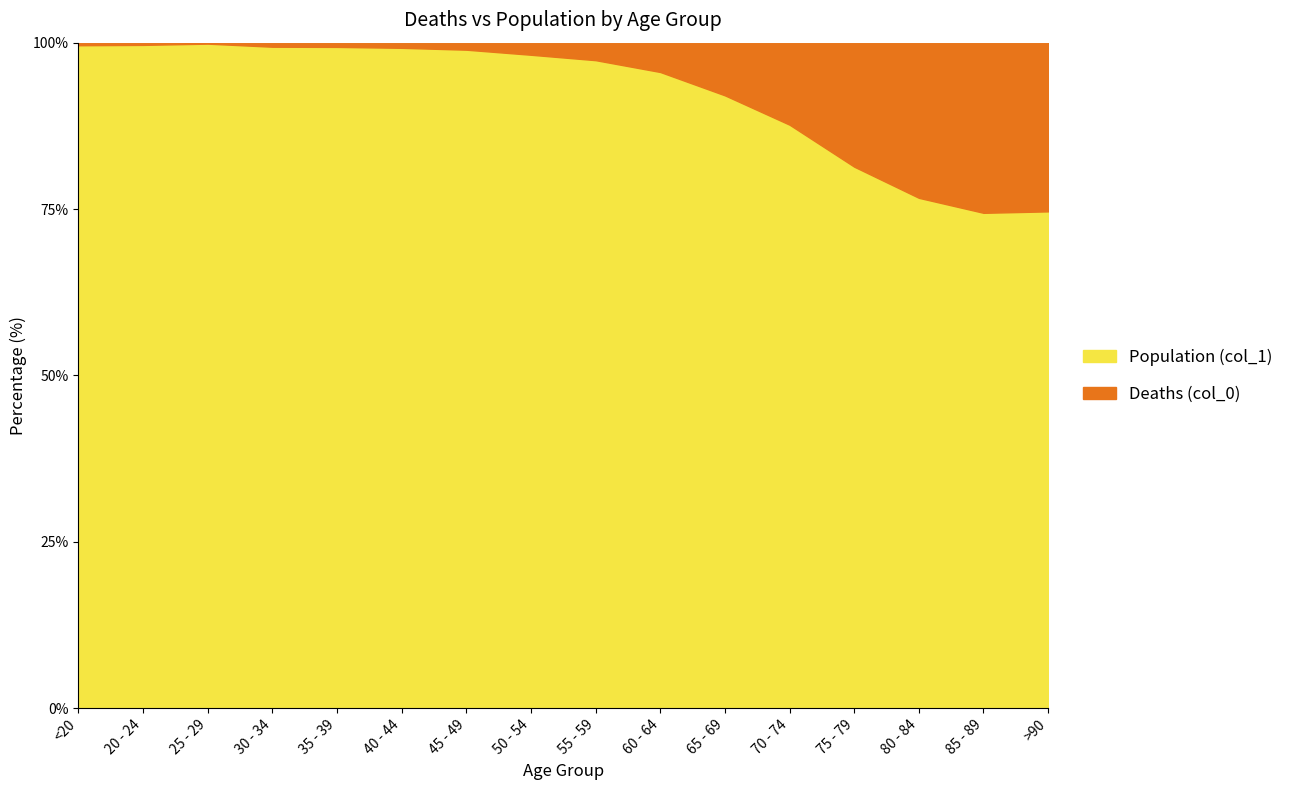

What is the difference between the maximum and minimum values in the Population (col_1) series?

25.4